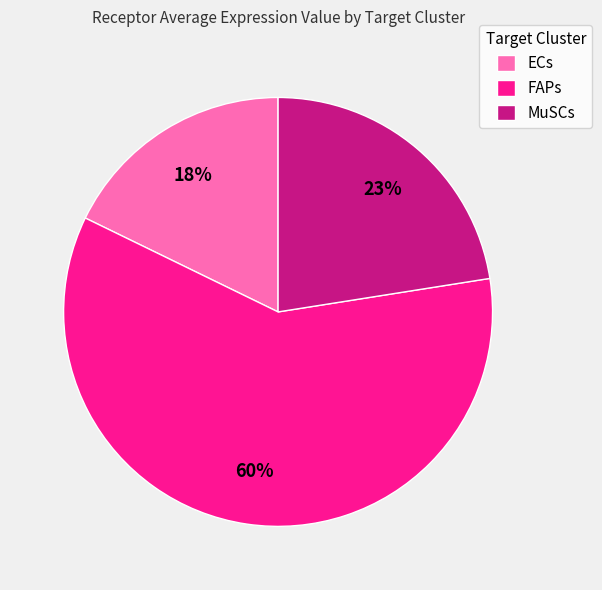

Between ECs and FAPs, which is larger?

FAPs